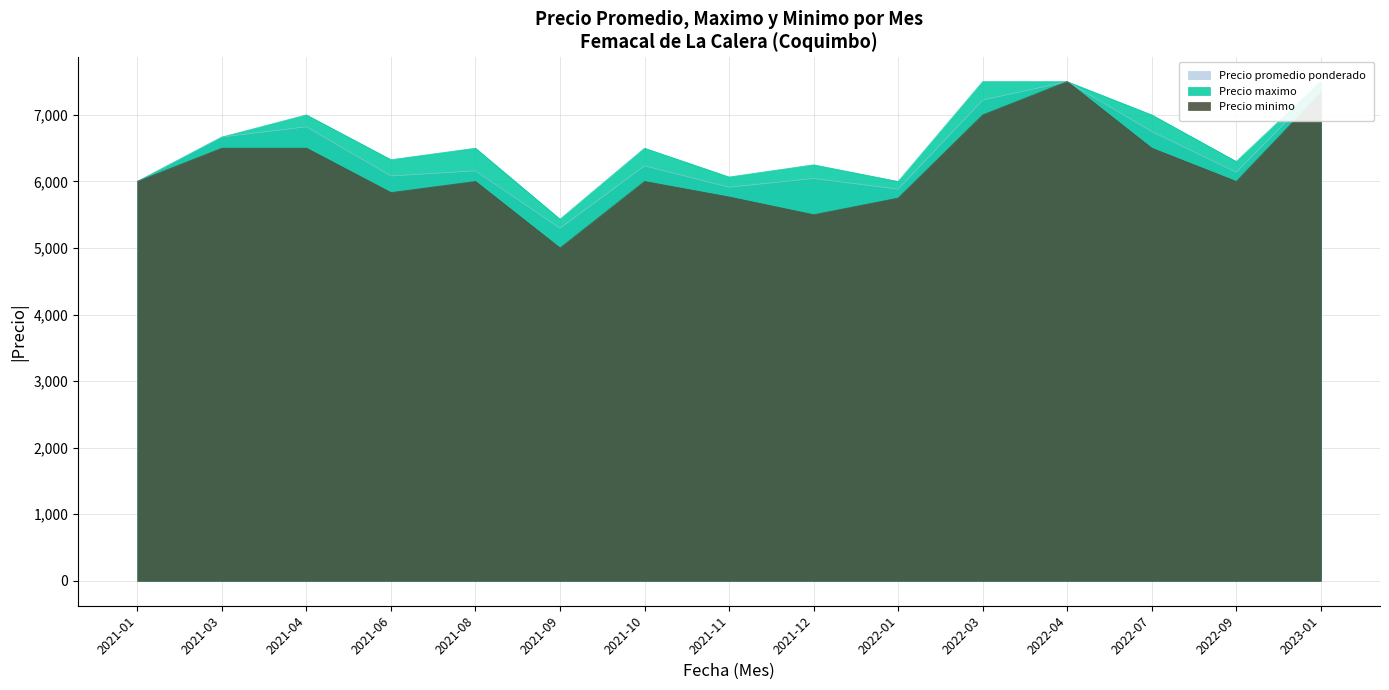

Count the number of data series in this chart.

3